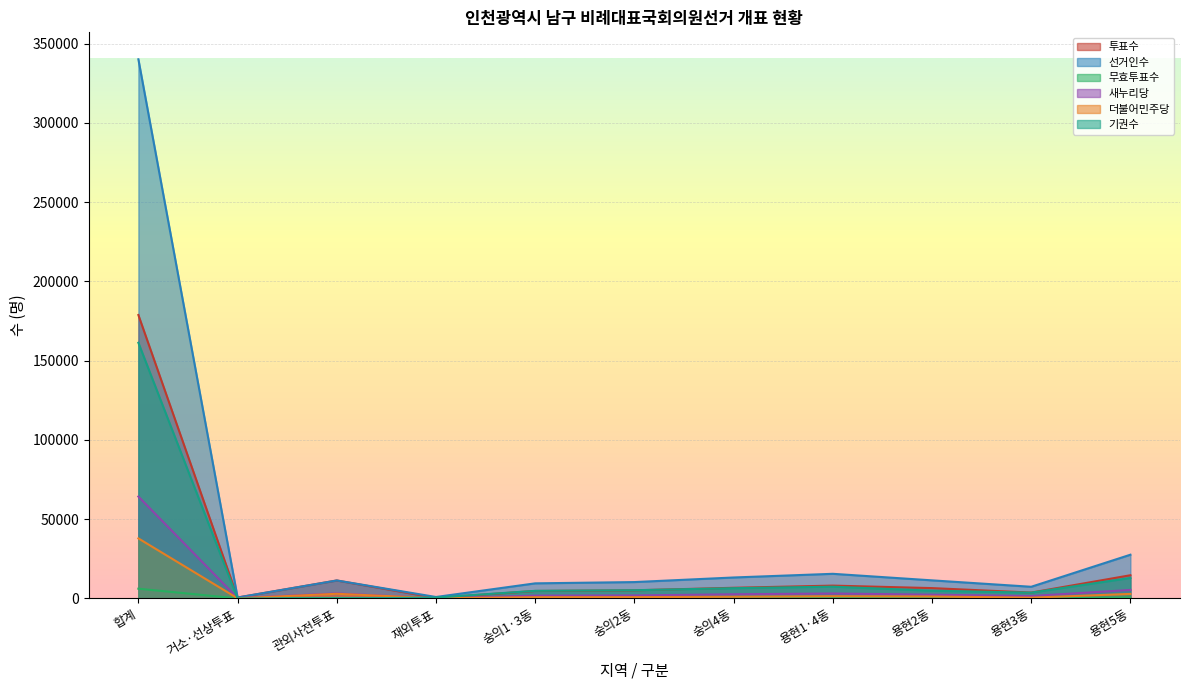

List the labels in order of 선거인수 value, smallest first.

거소·선상투표, 재외투표, 용현3동, 숭의1·3동, 숭의2동, 관외사전투표, 용현2동, 숭의4동, 용현1·4동, 용현5동, 합계